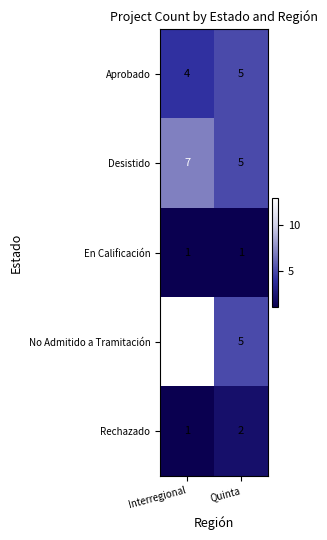

Reading right to left, transcribe all the data shown in this chart.

Aprobado: Quinta=5	Interregional=4
Desistido: Quinta=5	Interregional=7
En Calificación: Quinta=1	Interregional=1
No Admitido a Tramitación: Quinta=5	Interregional=13
Rechazado: Quinta=2	Interregional=1